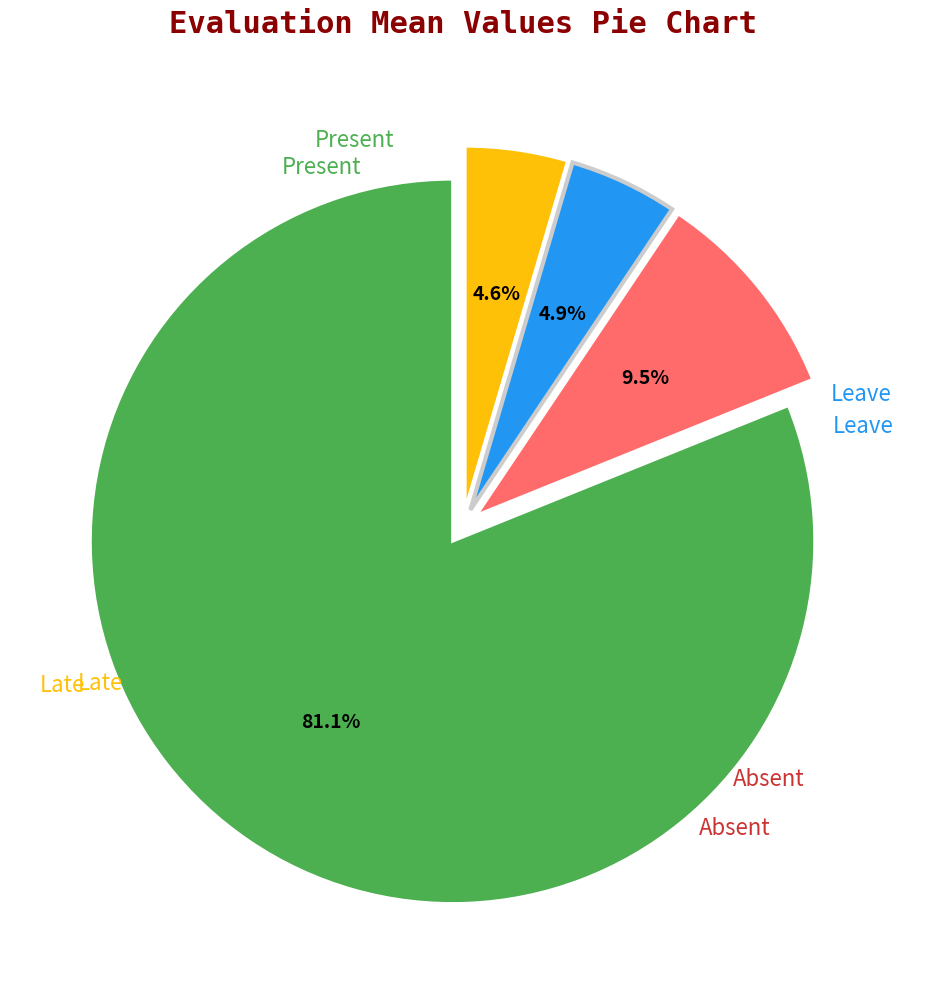

Does any single category account for the majority?

Yes